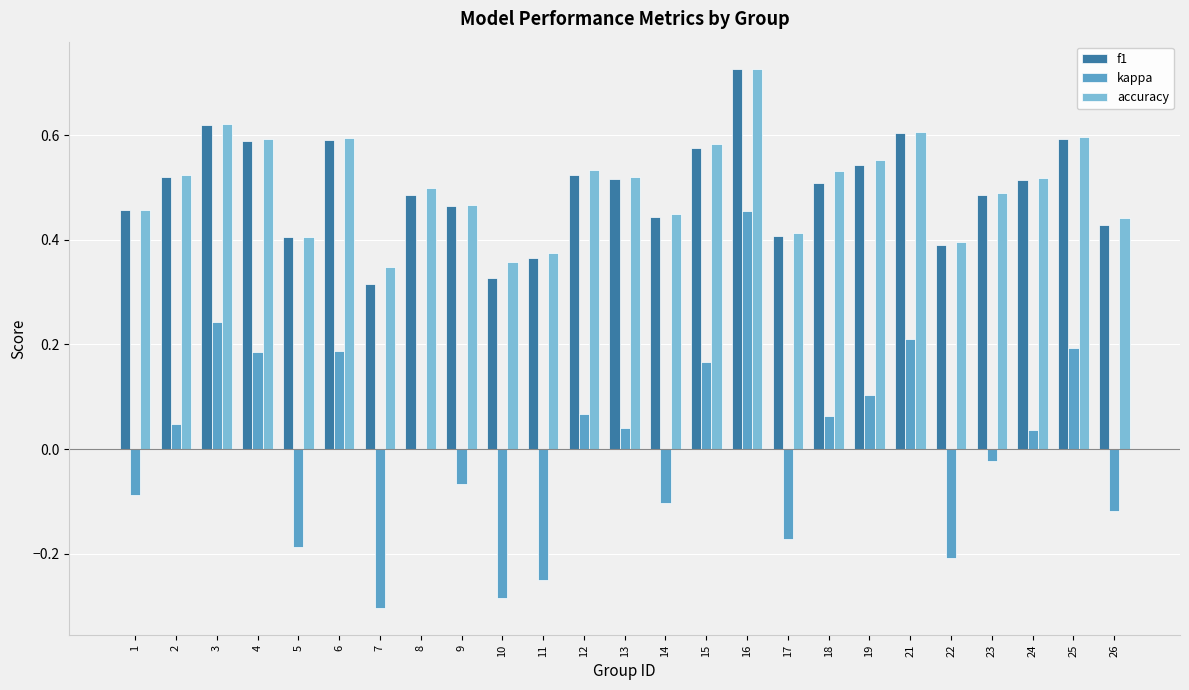

What is the total value across all series at 16?

1.9